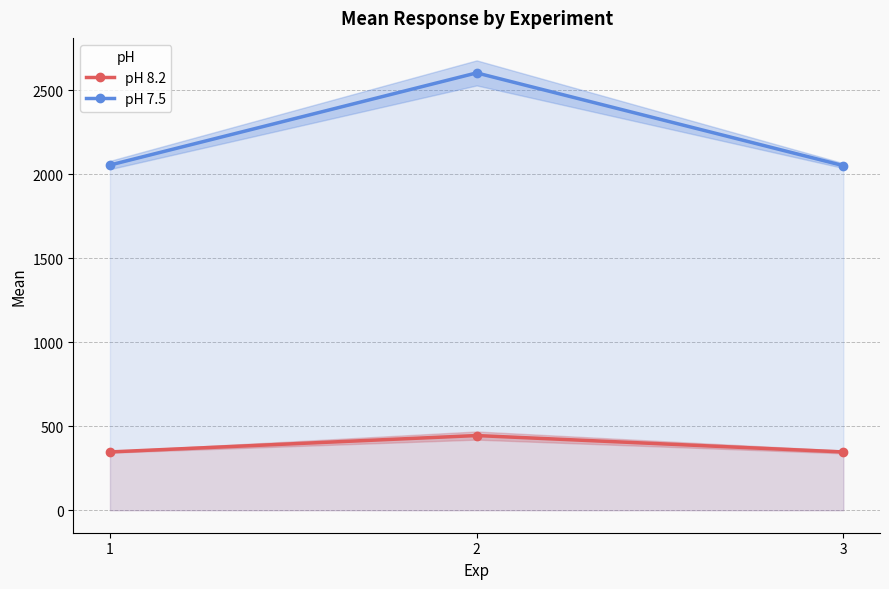

Read the pH 8.2 value at 3.

347.0